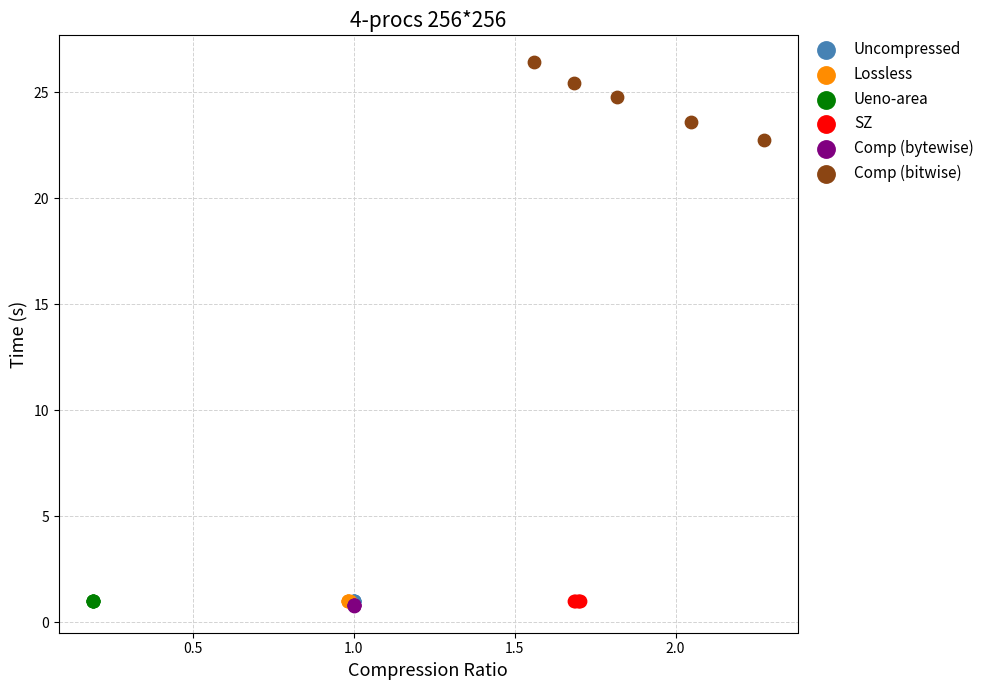

Which series contains the highest Y value?

Comp (bitwise)